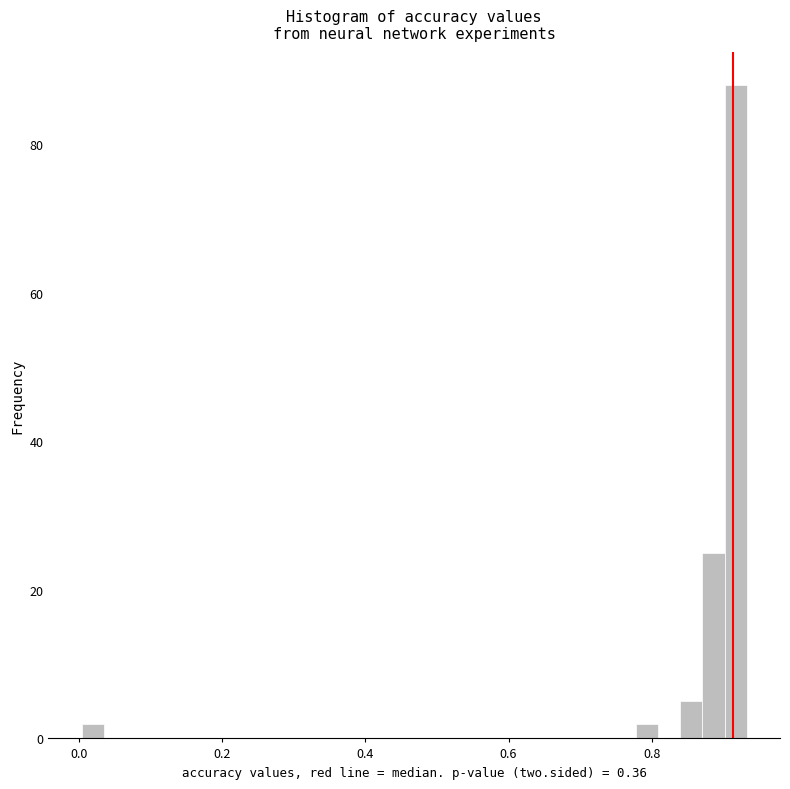

Read against the x-axis, roughly where is the centre of the tallest bar?

0.92